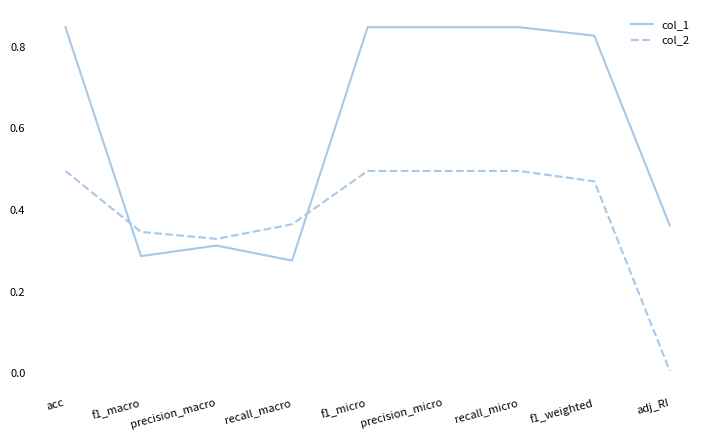

At how many categories does at least one series exceed 0?

9